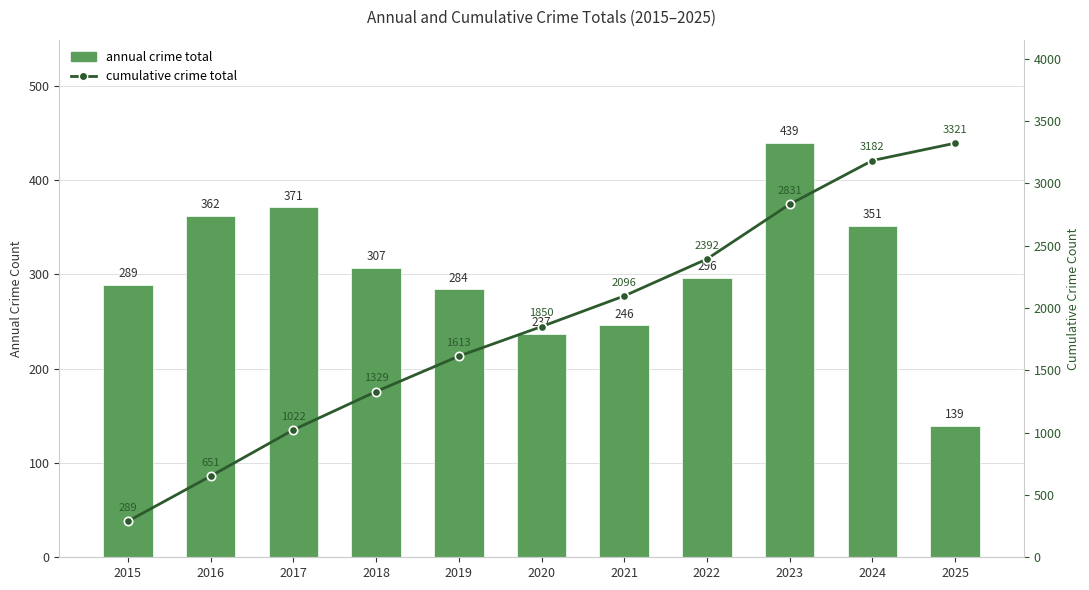

What is the difference between the maximum and minimum values in the cumulative crime total series?

3032